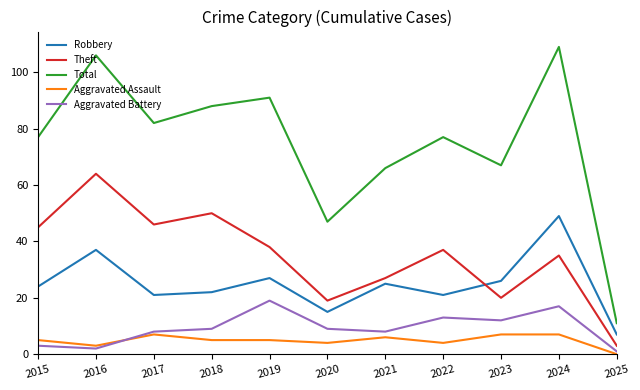

Is it true that Theft equals 12 at 2020?

False